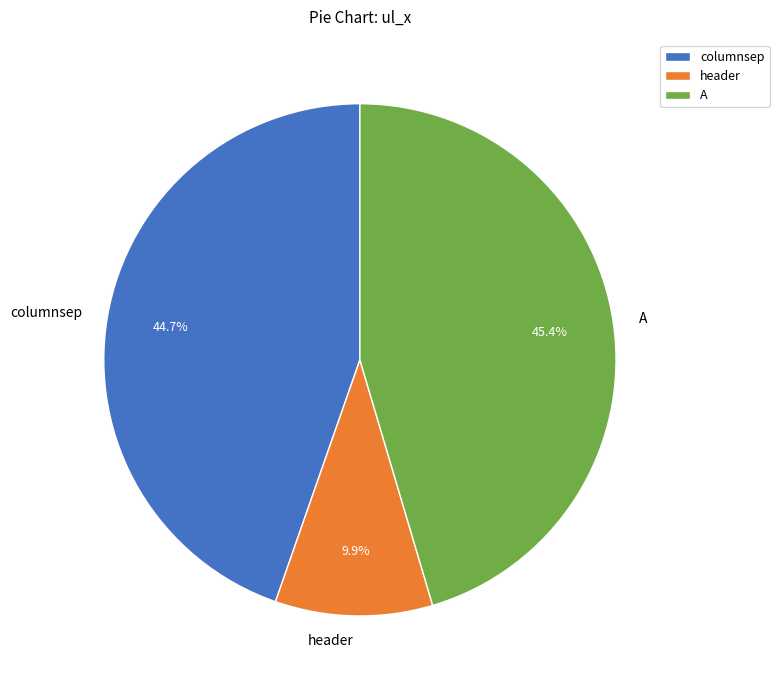

Which slice is the largest?

A